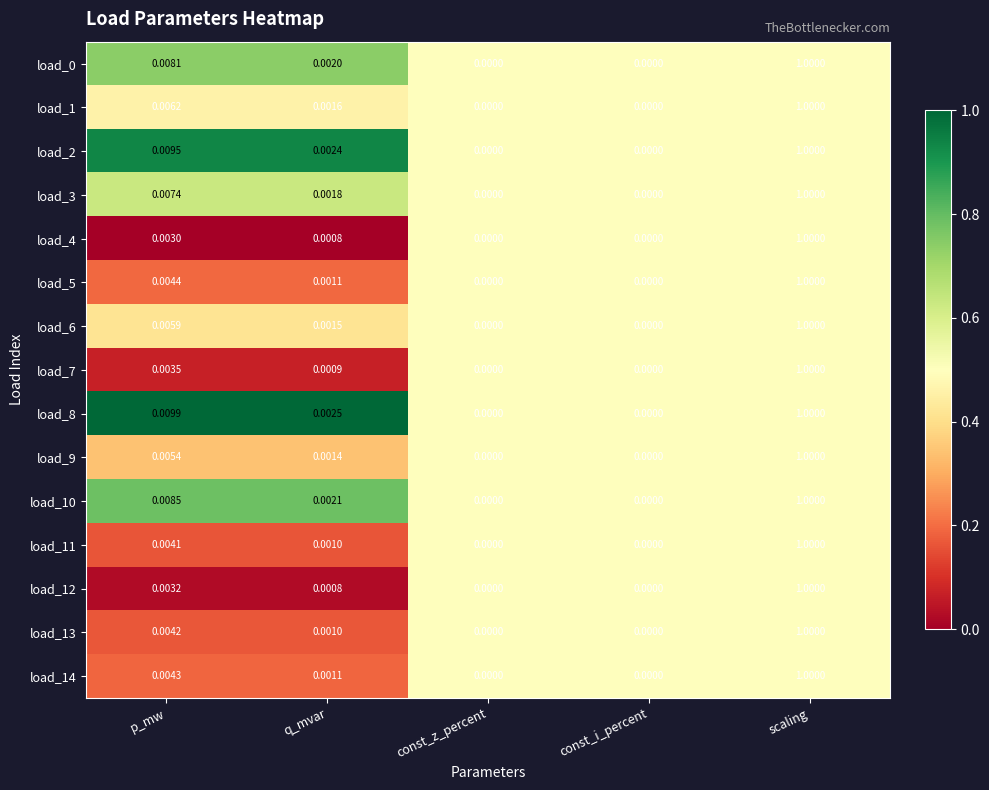

Which category has the highest value in the load_11 series?

scaling